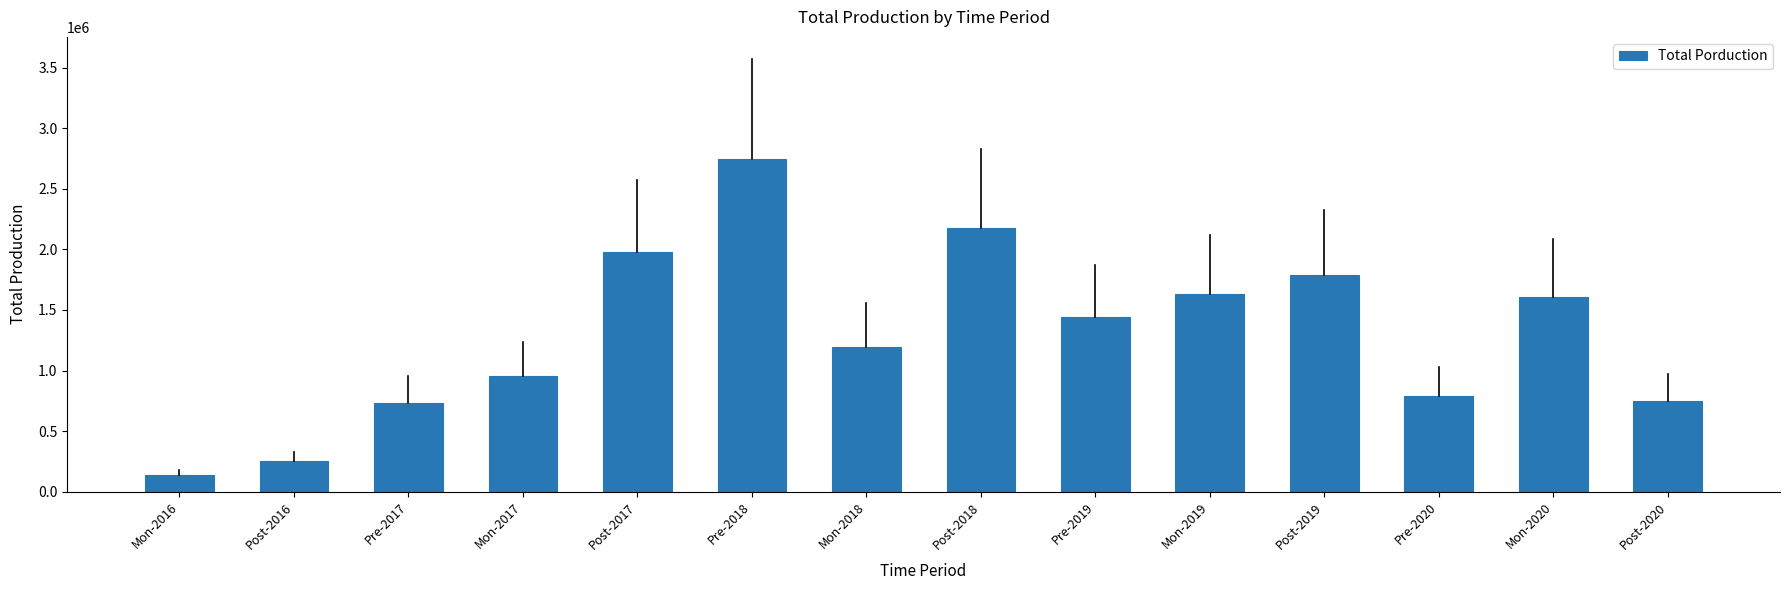

What position from the left is Mon-2018?

7